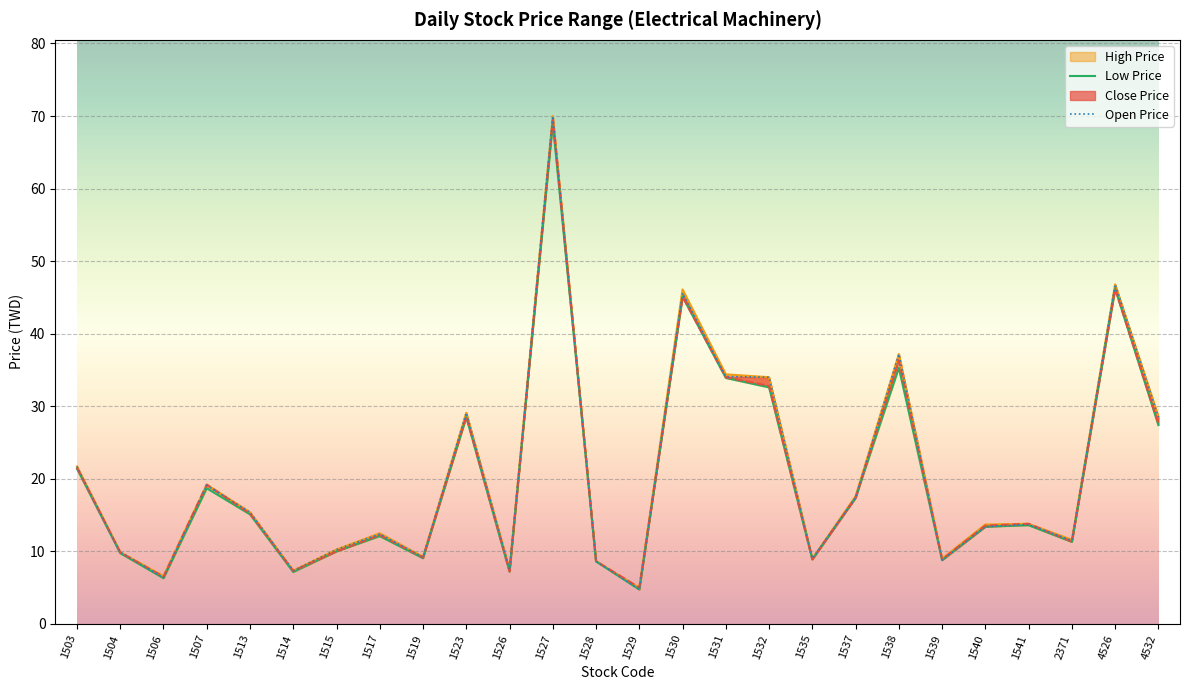

How many lines are shown in the chart?

4